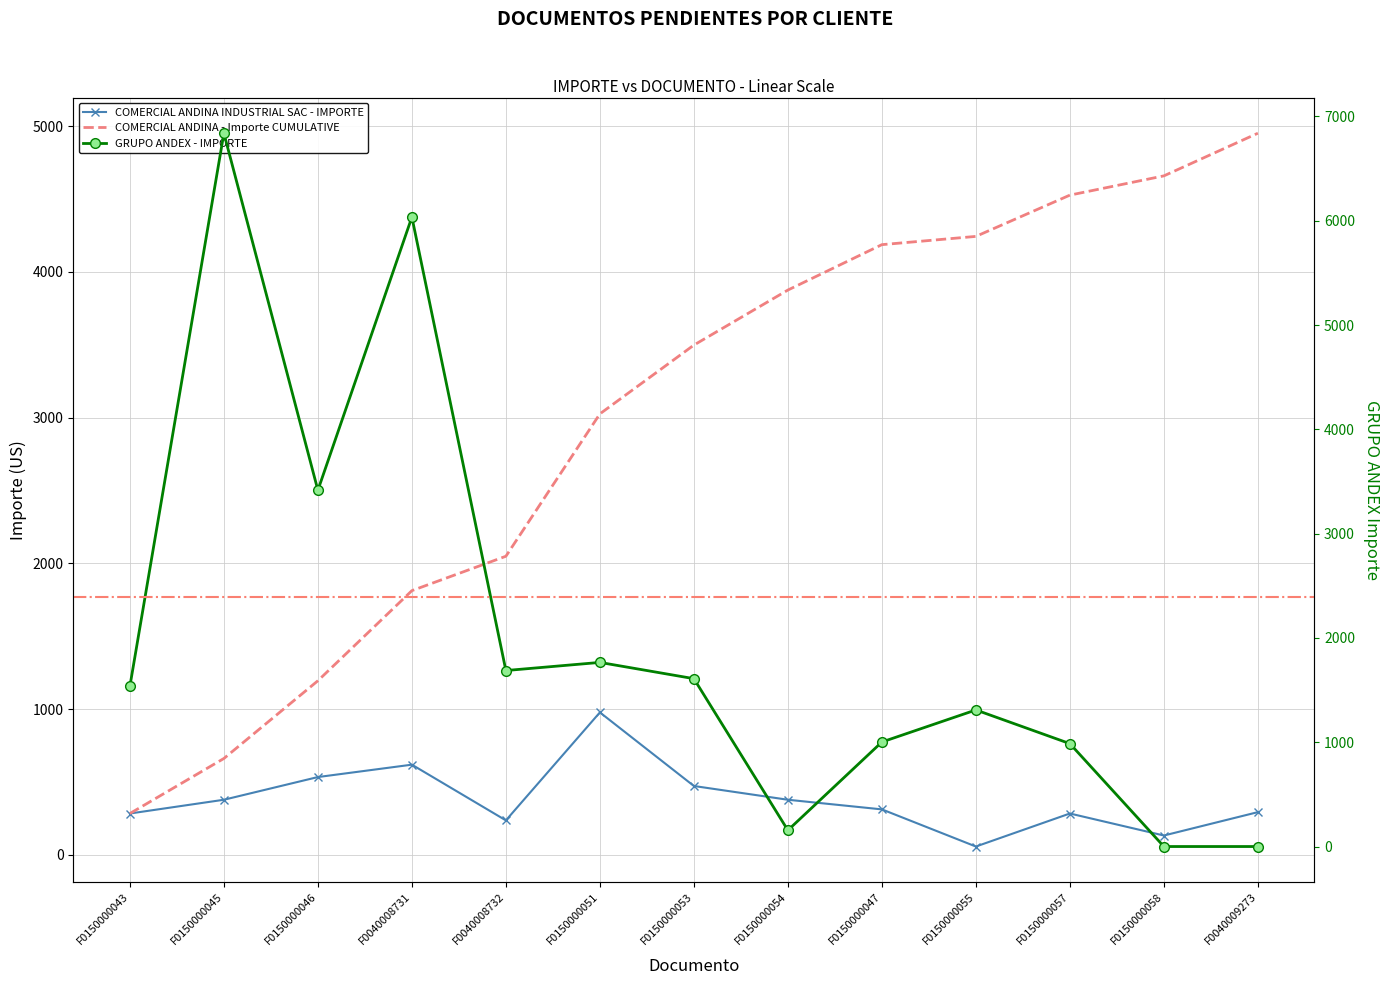

Is this an area chart (filled region under the line)?

No